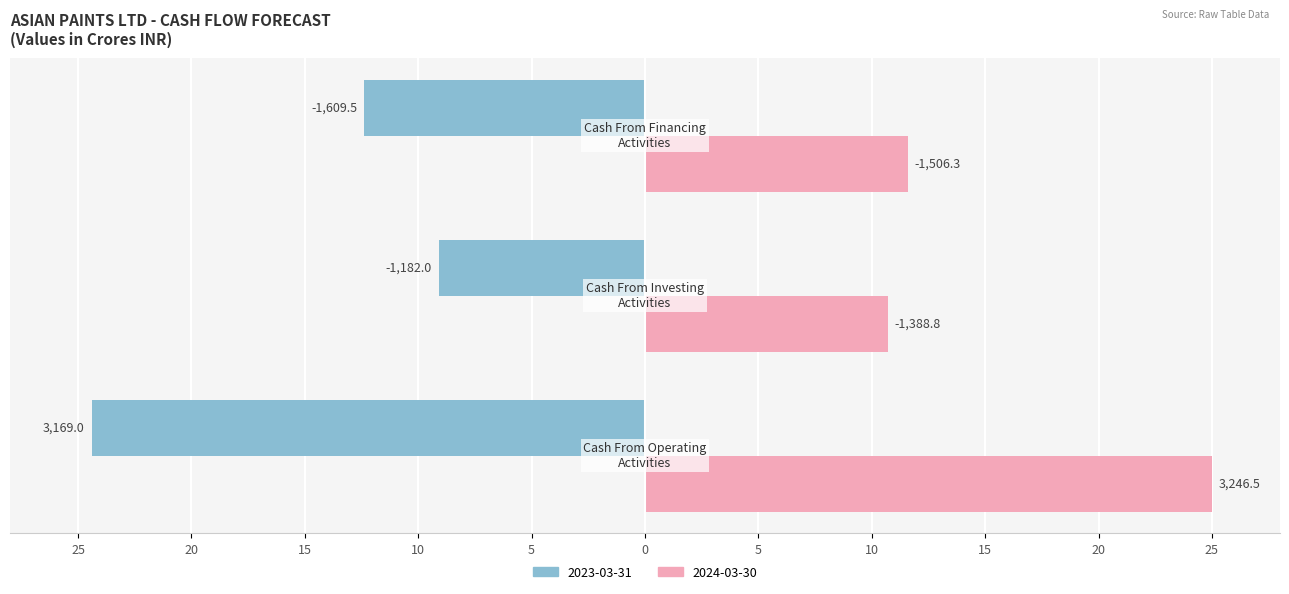

What are all the series names shown in the legend?

2023-03-31, 2024-03-30